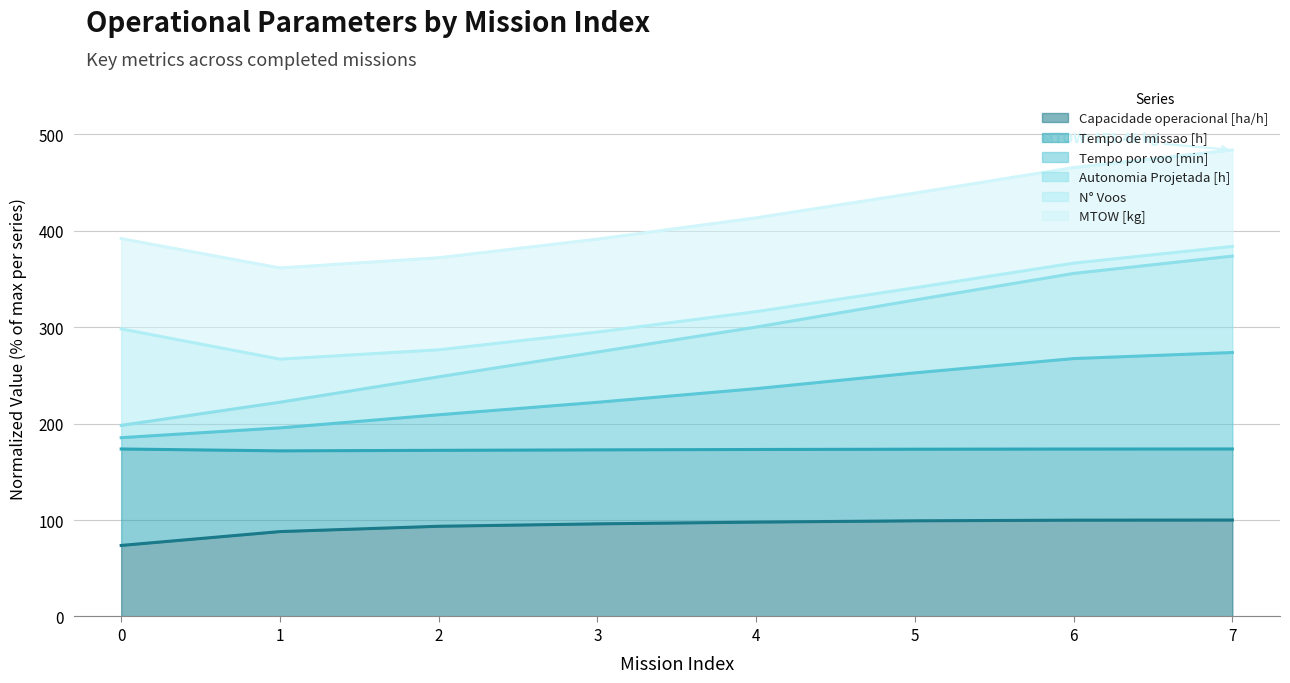

Between 6 and 3, which is larger?

6